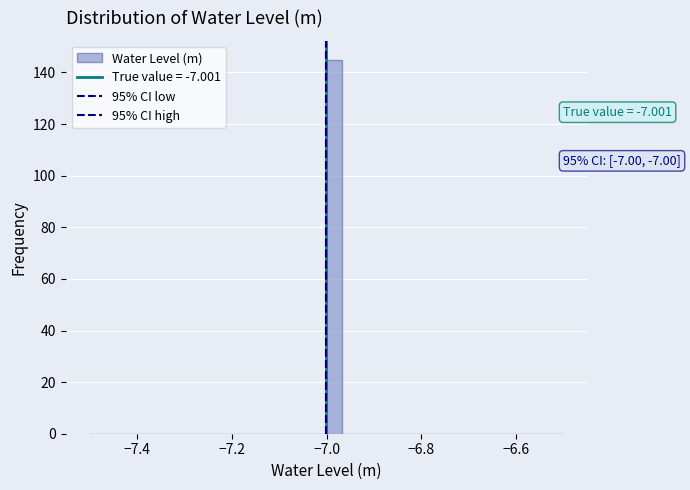

Around what value on the x-axis is the tallest bar? Give the approximate position of its centre, as read against the axis.

-6.98